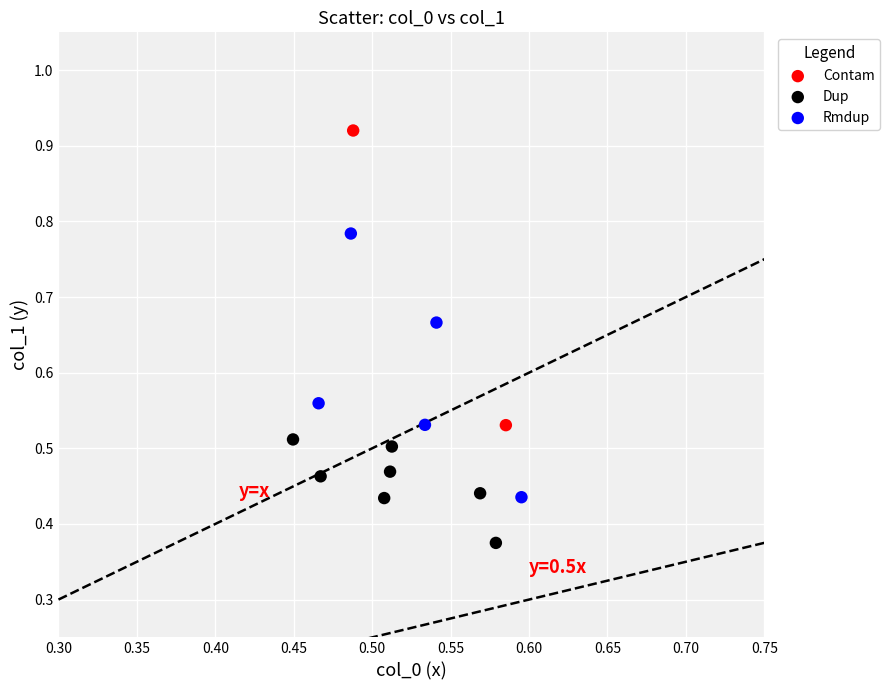

Which series contains the highest Y value?

Contam